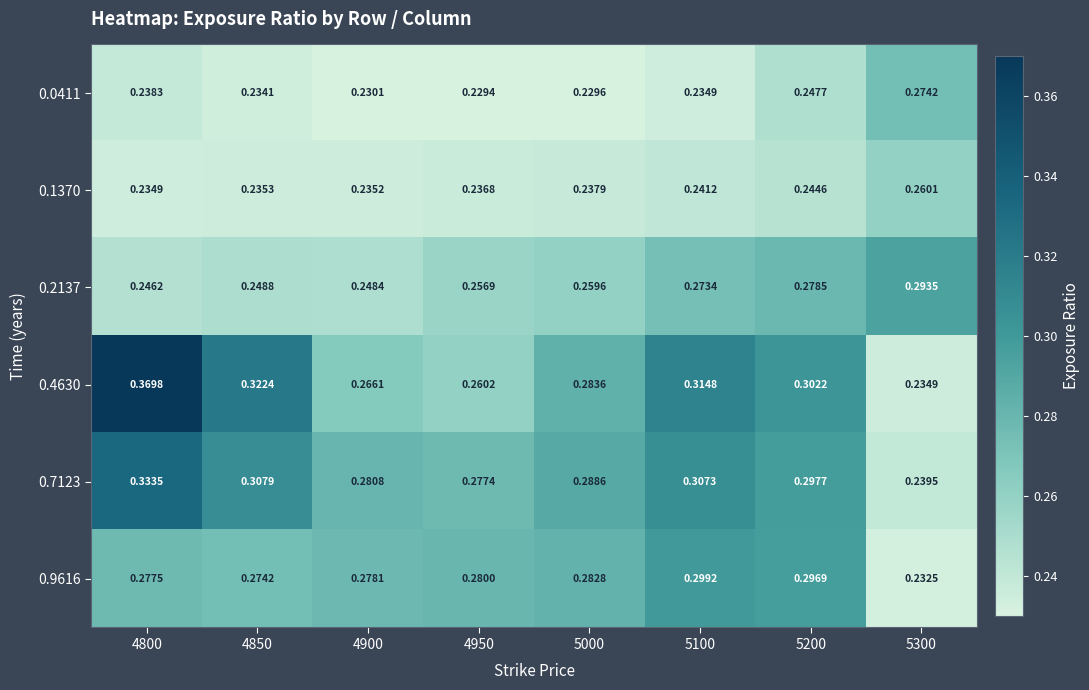

Count the number of data series in this chart.

6